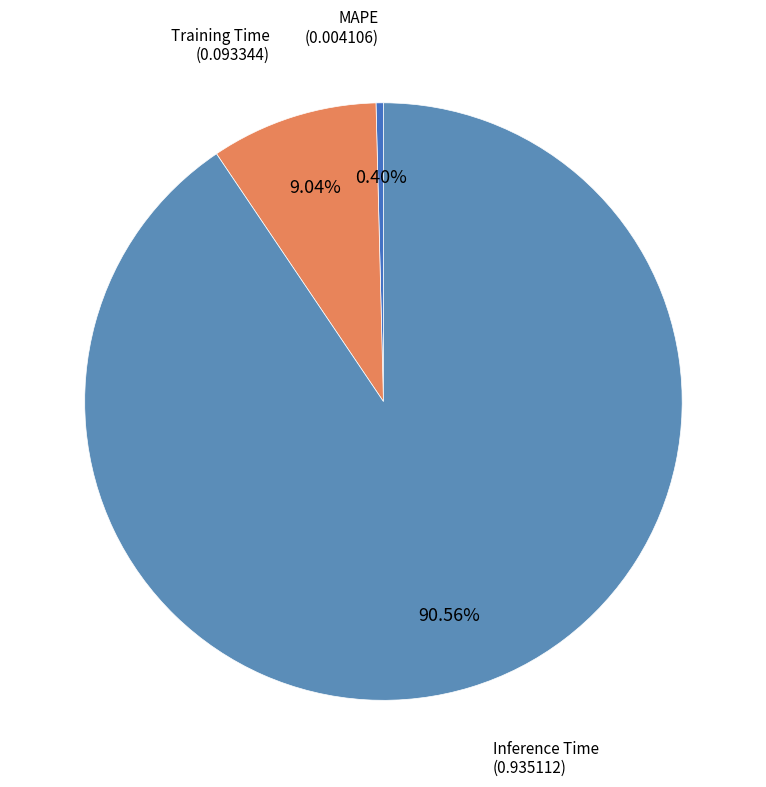

What portion of the pie excludes Inference Time?

9.4%